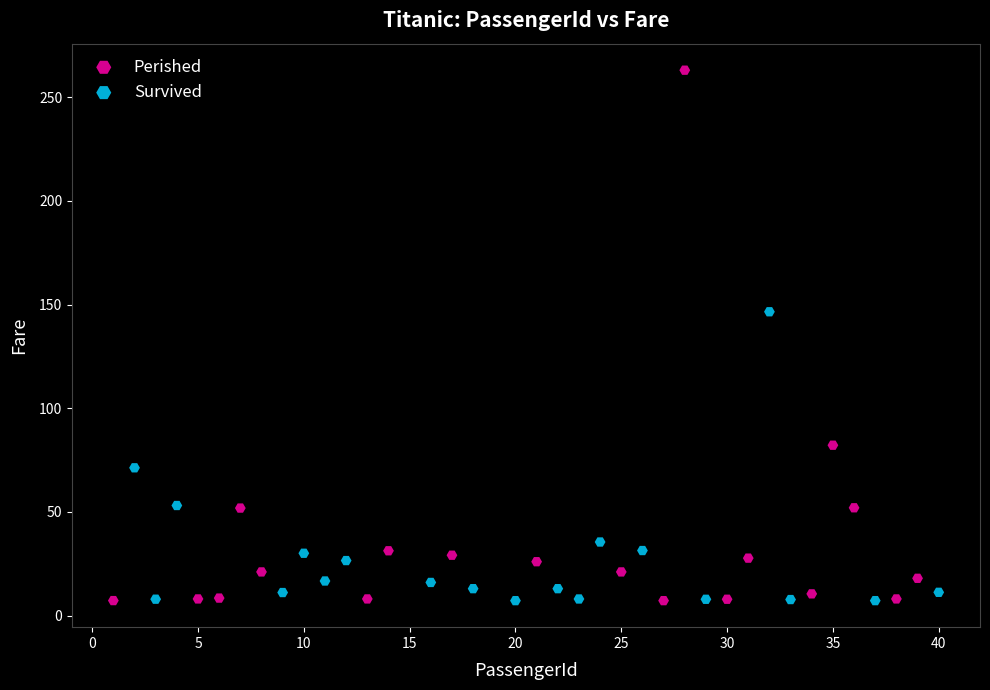

Which series reaches the maximum Y coordinate?

Perished